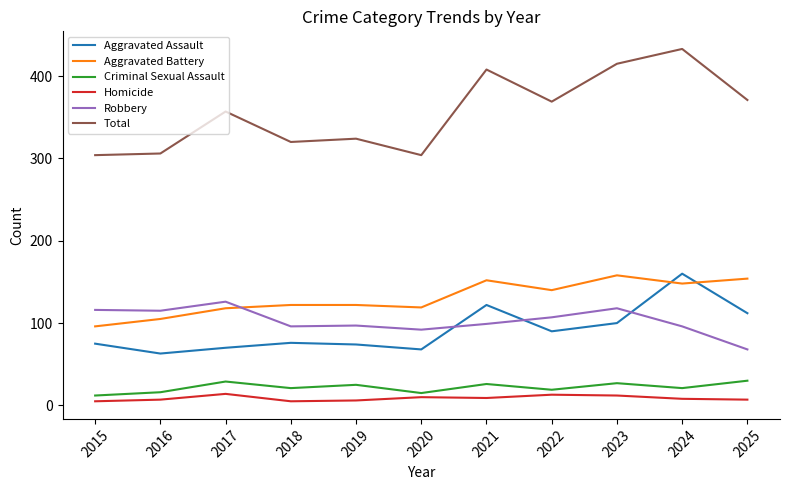

What is the greatest value displayed?

433